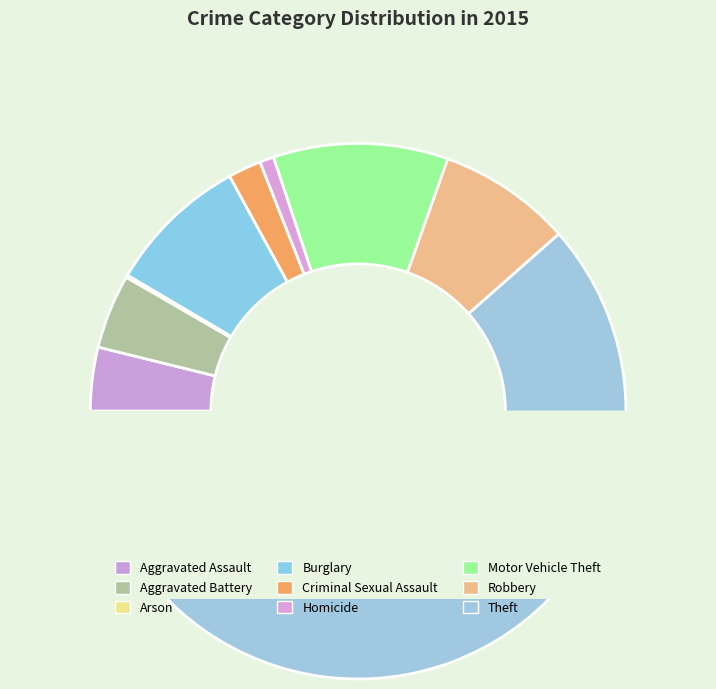

Rank the categories by value from highest to lowest.

Theft, Motor Vehicle Theft, Burglary, Robbery, Aggravated Battery, Aggravated Assault, Criminal Sexual Assault, Homicide, Arson